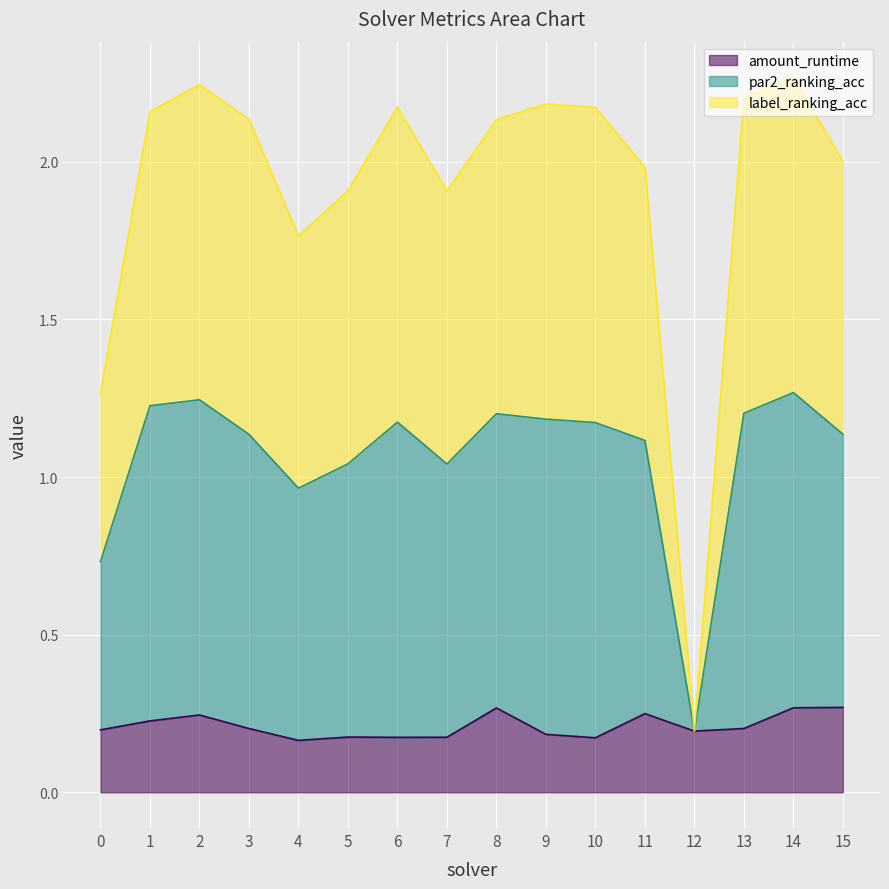

At which category does par2_ranking_acc reach its first local valley?

4